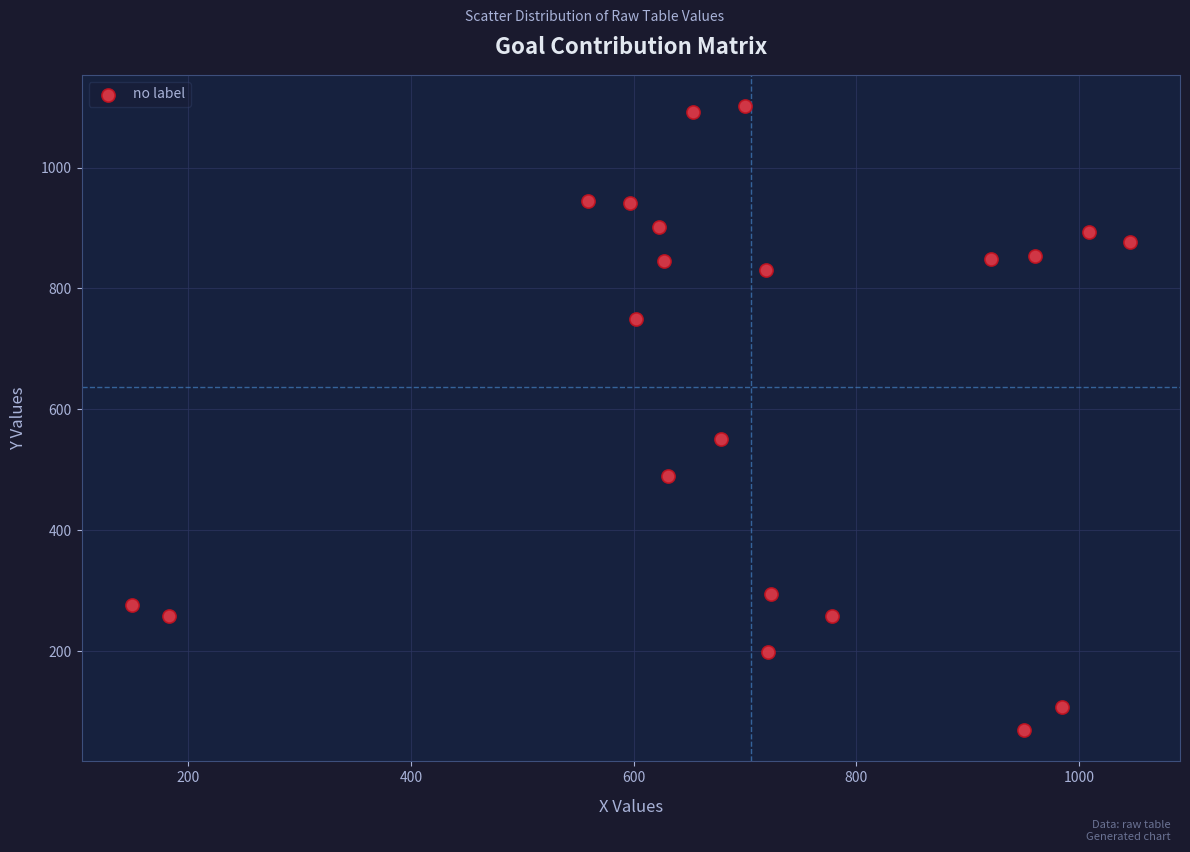

What is the range of X values (max minus min)?

896.8